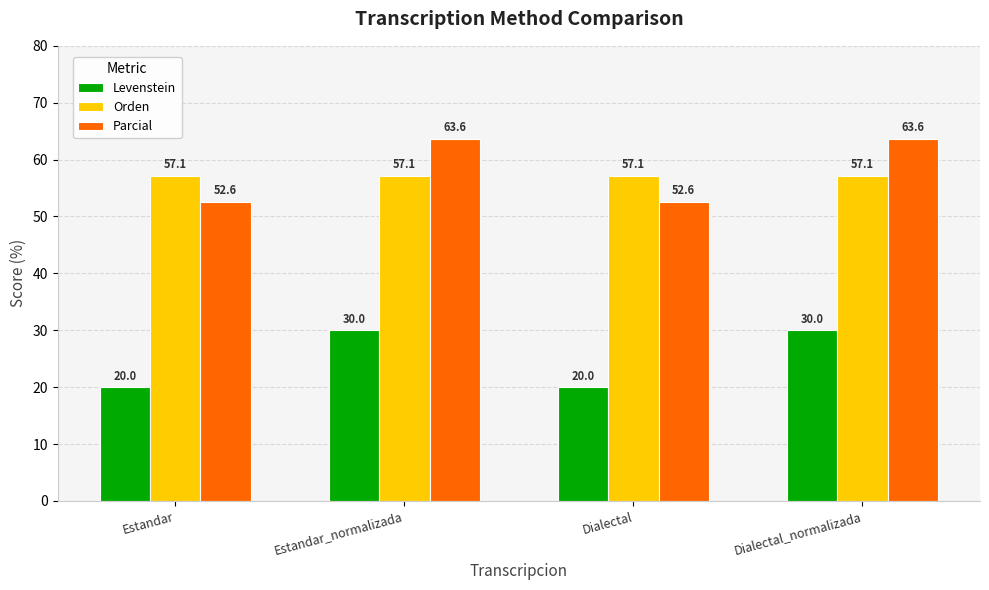

What is the spread (max minus min) of values at Estandar_normalizada?

33.6